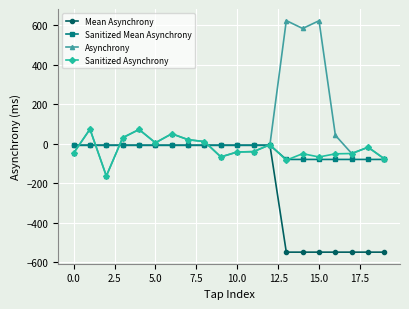

Which series has the largest range (max minus min)?

Asynchrony